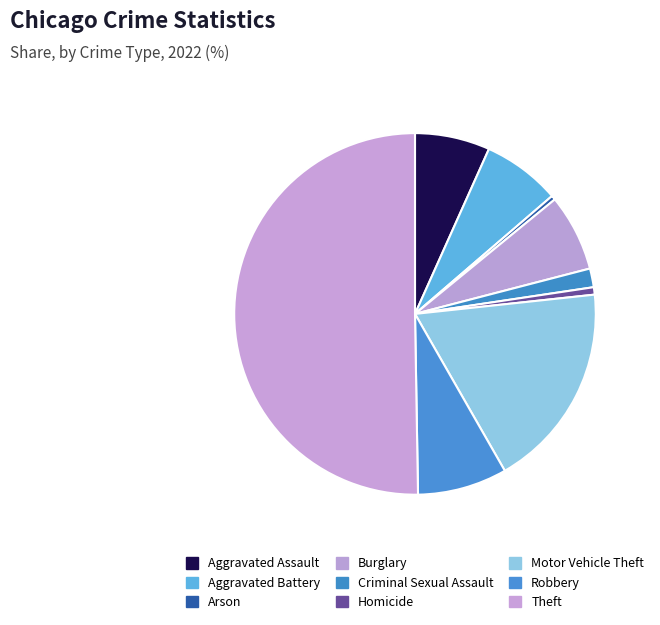

Approximately how many times larger is the value at Criminal Sexual Assault compared to Burglary?

0.2